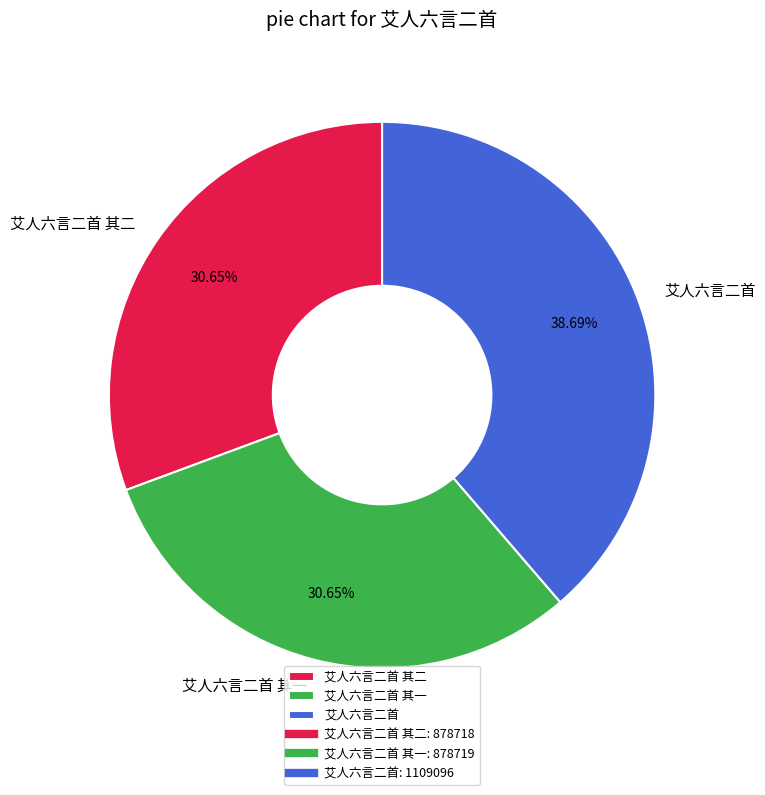

True or false: 艾人六言二首 accounts for 39% of the total.

True